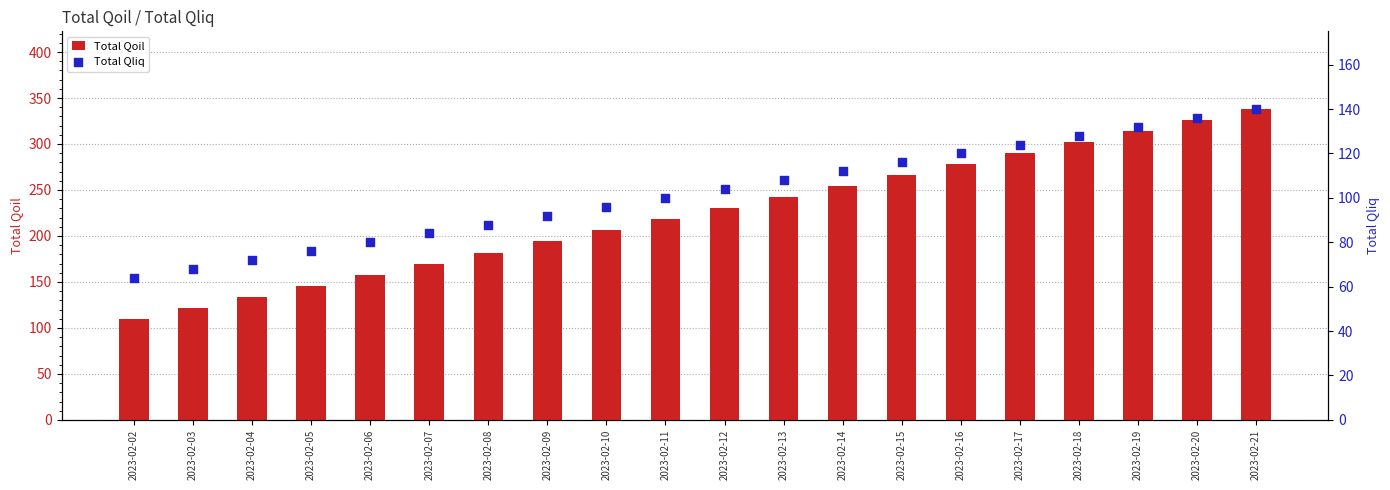

Which series contains the lowest Y value?

Total Qliq